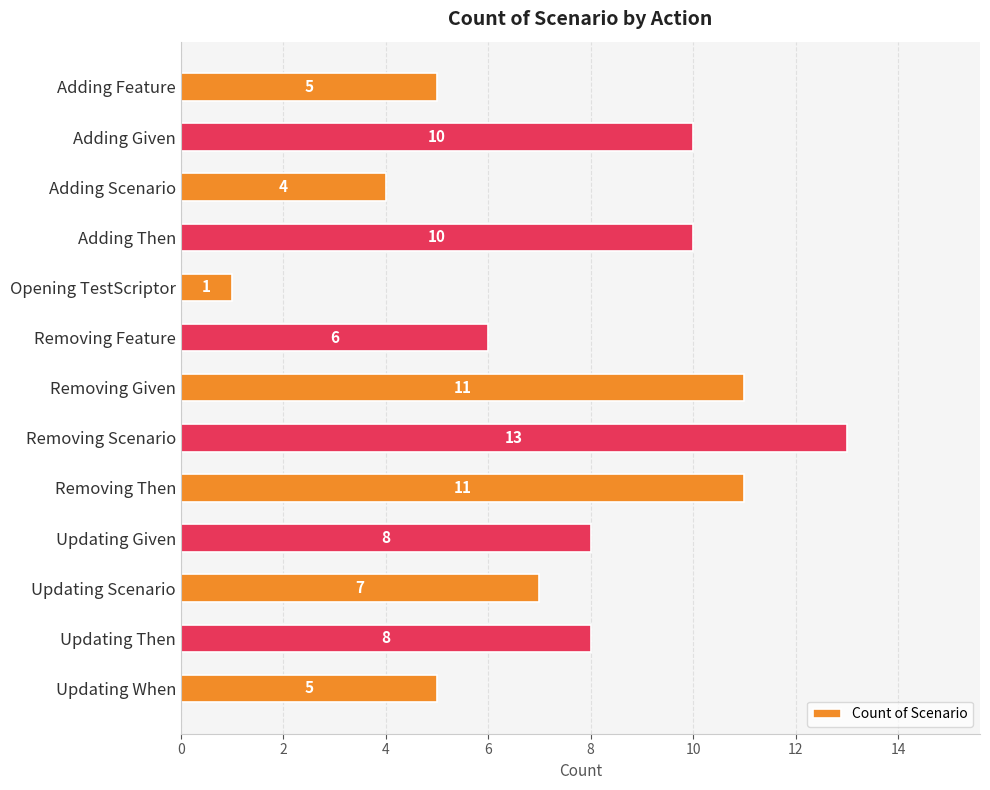

What is the difference between the maximum and minimum values?

12